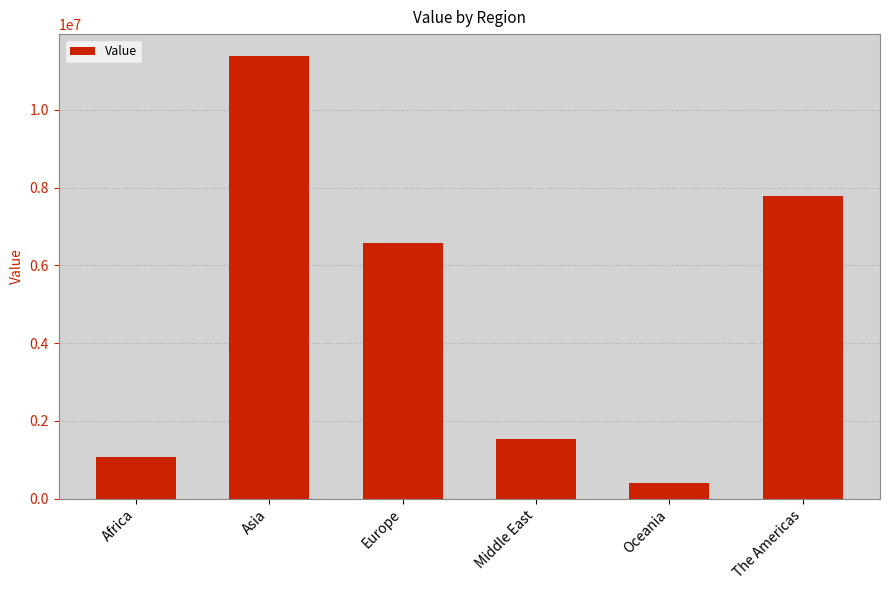

The chart shows a value of 1068655 at Africa. True or false?

True